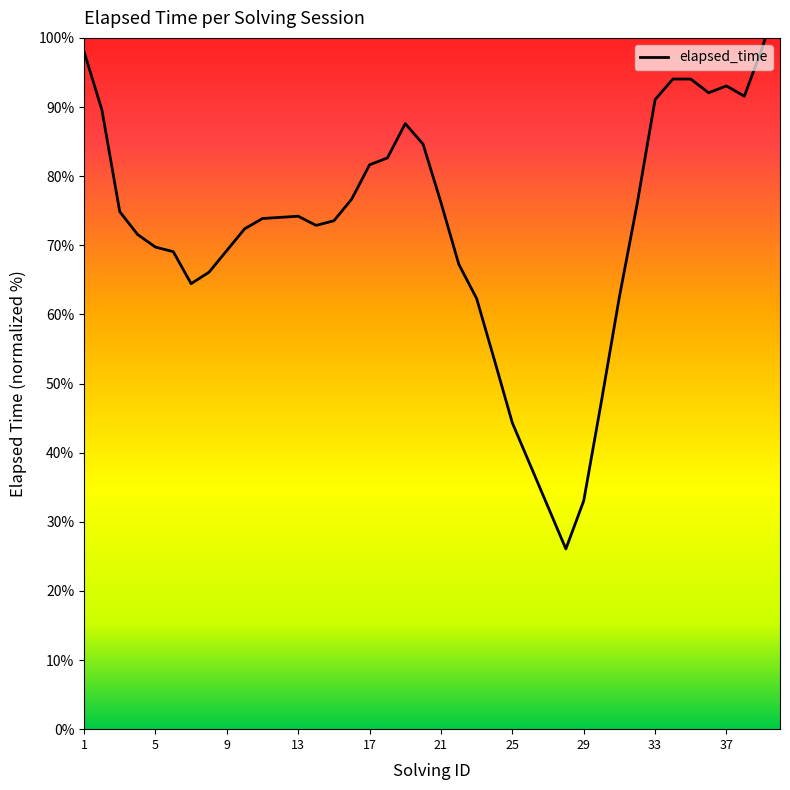

What is the value of the 3rd point from the left?

74.9